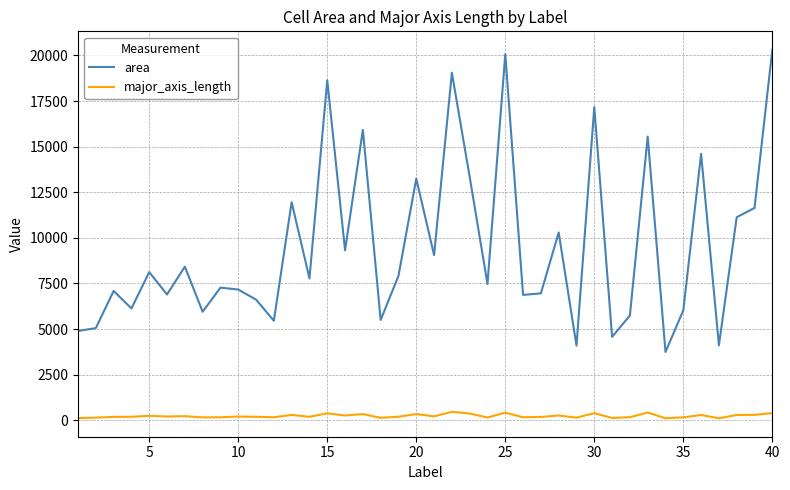

Which series has the largest total across all categories?

area